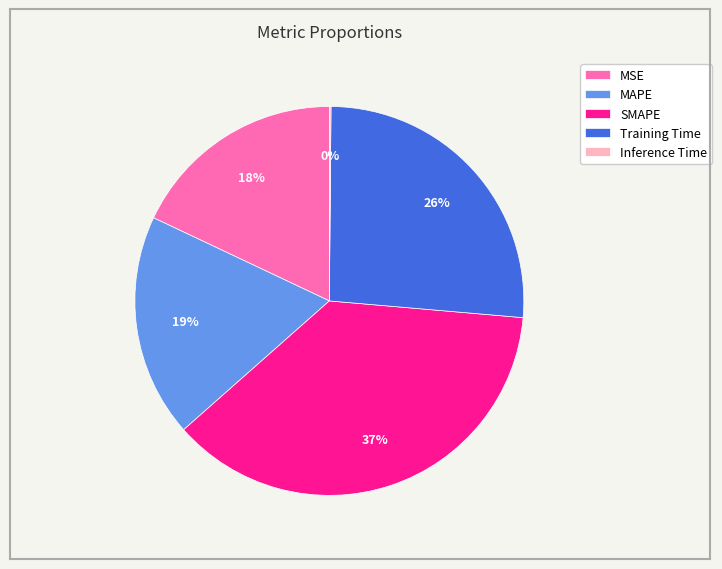

Is the sum of Training Time and SMAPE greater than half?

Yes